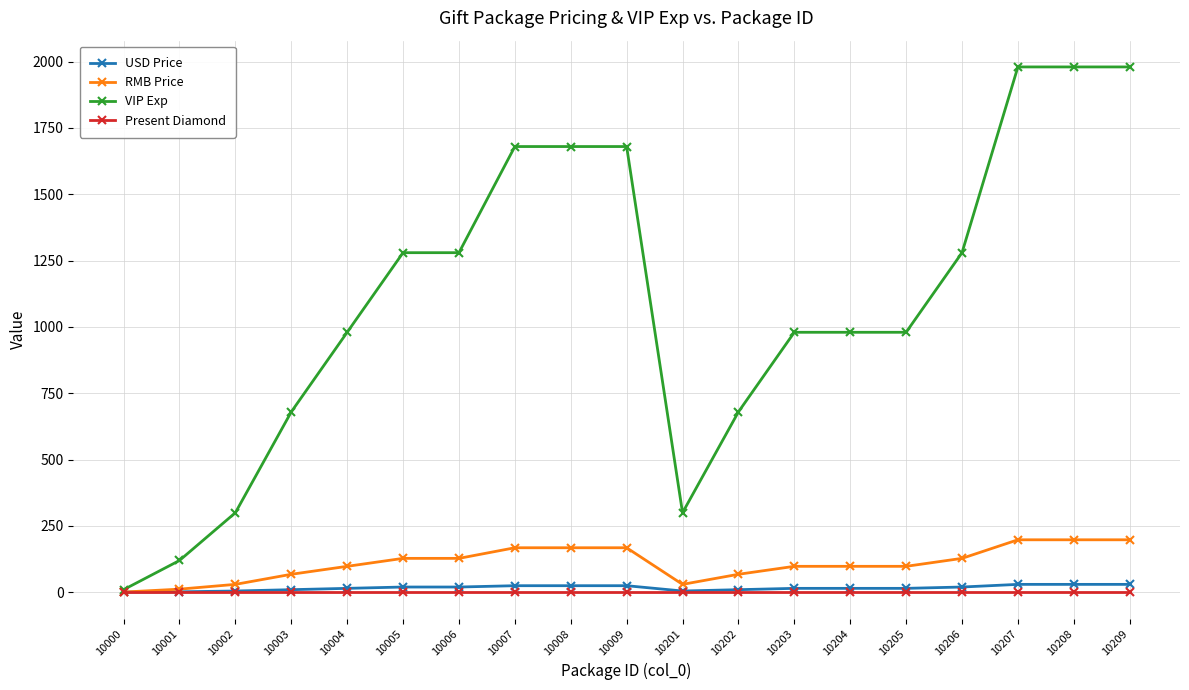

What is the approximate value of RMB Price at 10208?

198.0